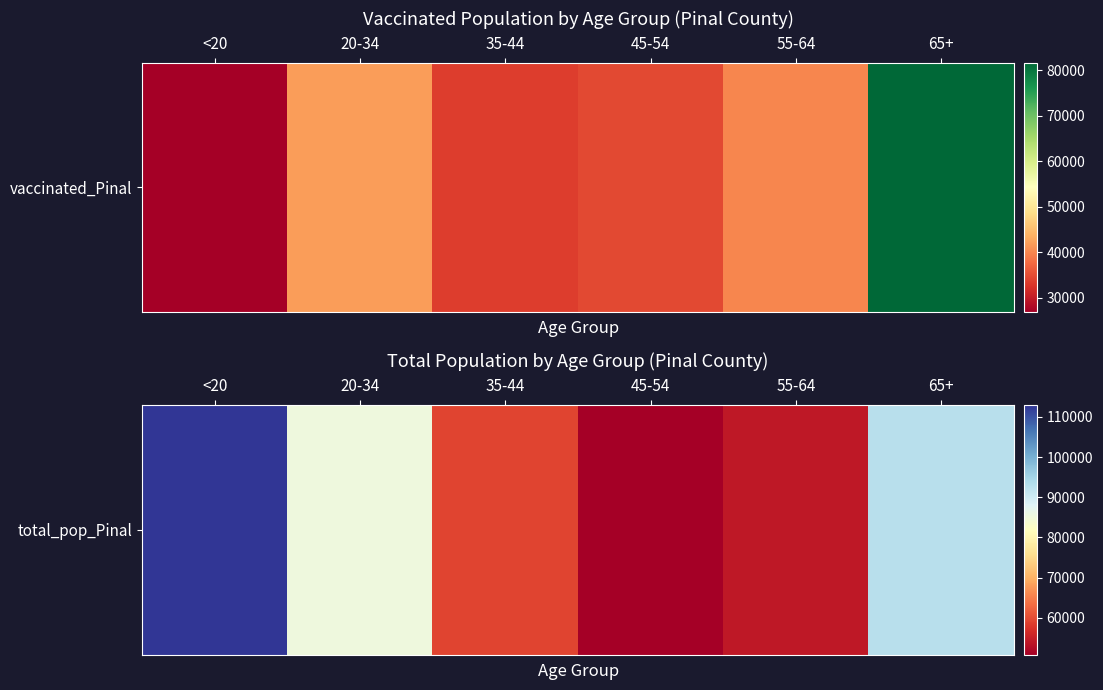

True or false: the data shows 92774 at 65+.

True